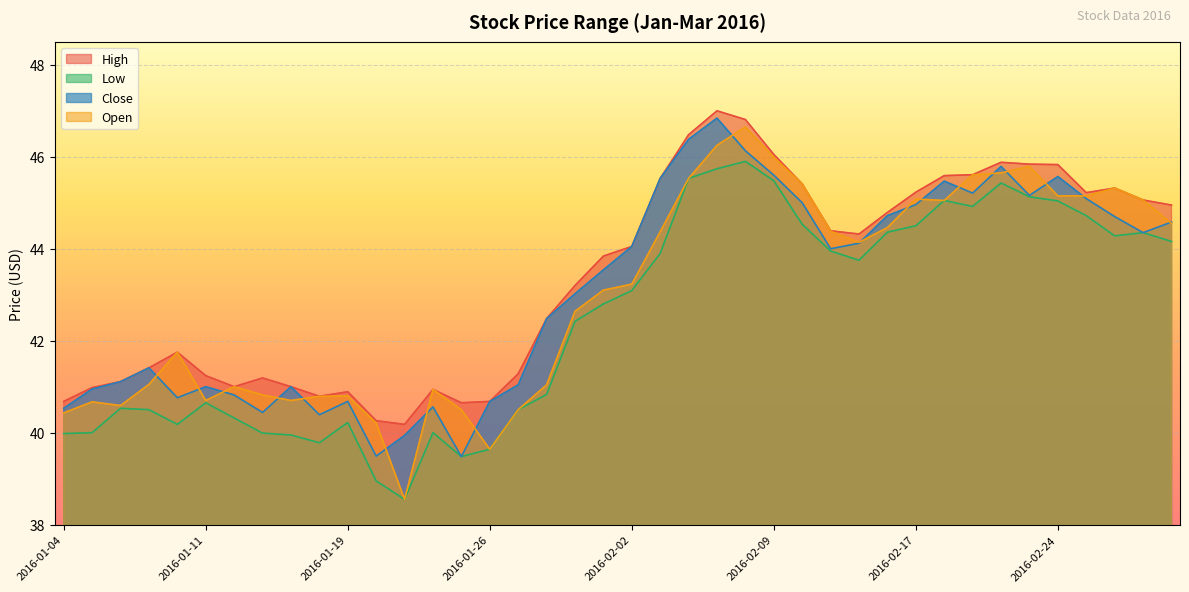

At which label does Close first exceed 44?

2016-02-02